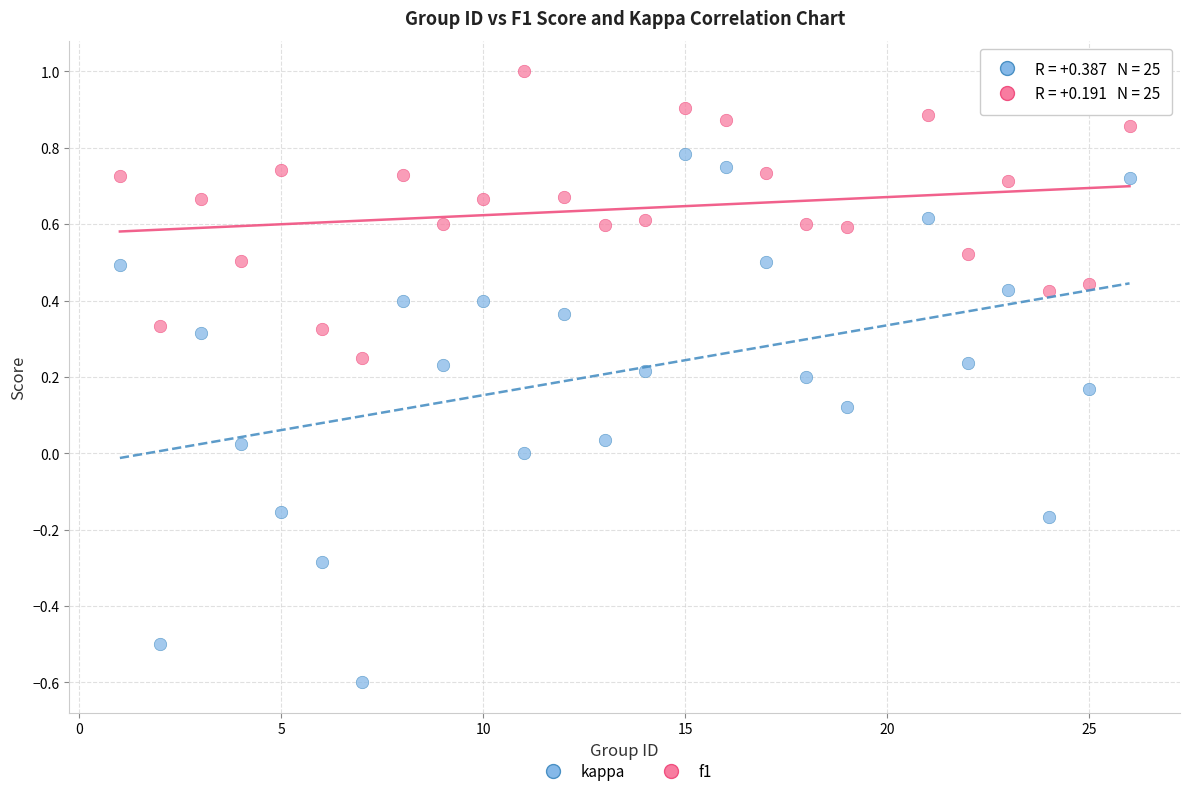

Across all data points, what is the range of Y values (max minus min)?

1.6